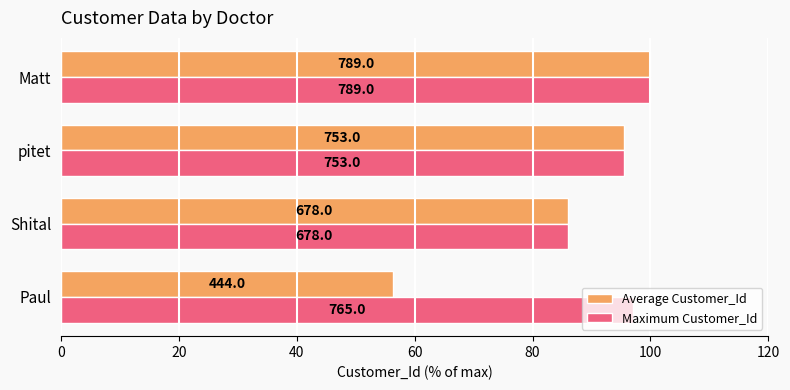

What are all the series names shown in the legend?

Average Customer_Id, Maximum Customer_Id